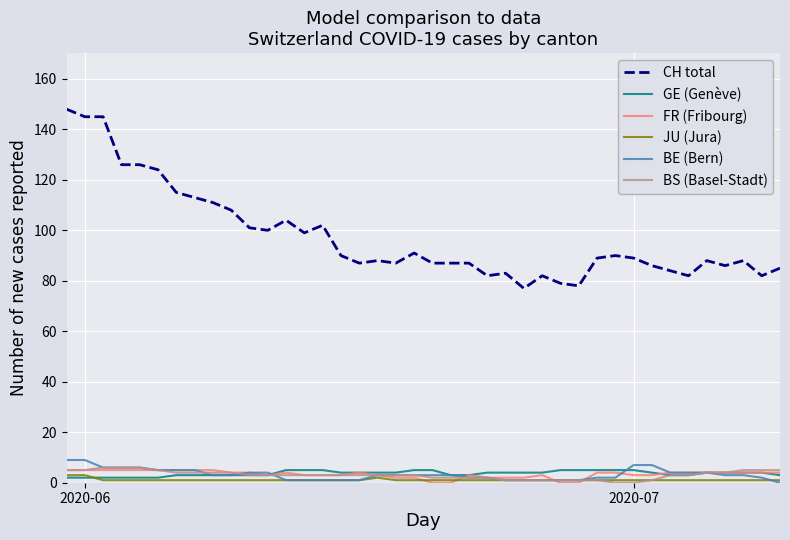

Which series has the widest spread of values?

CH total